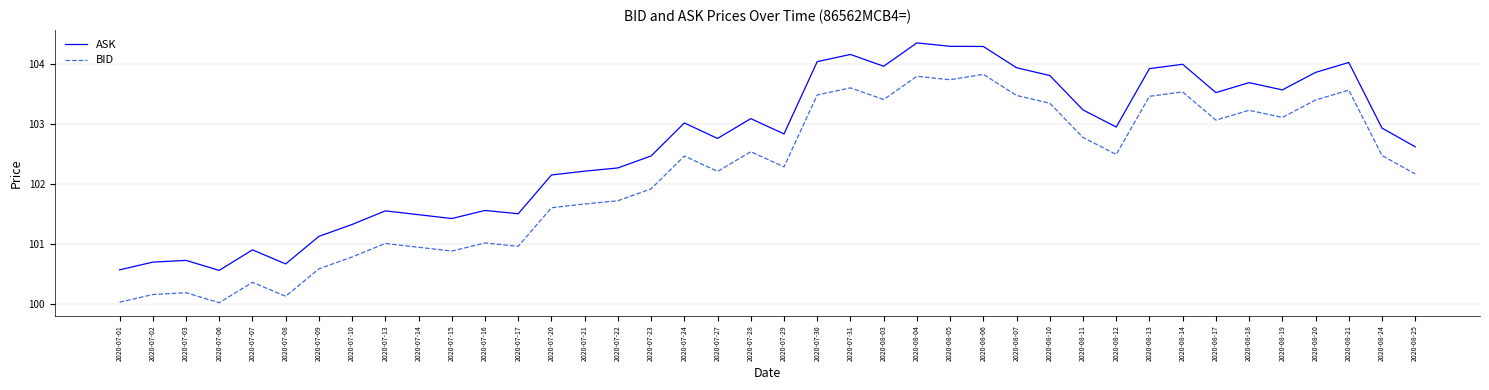

True or false: BID and ASK cross at least once.

False